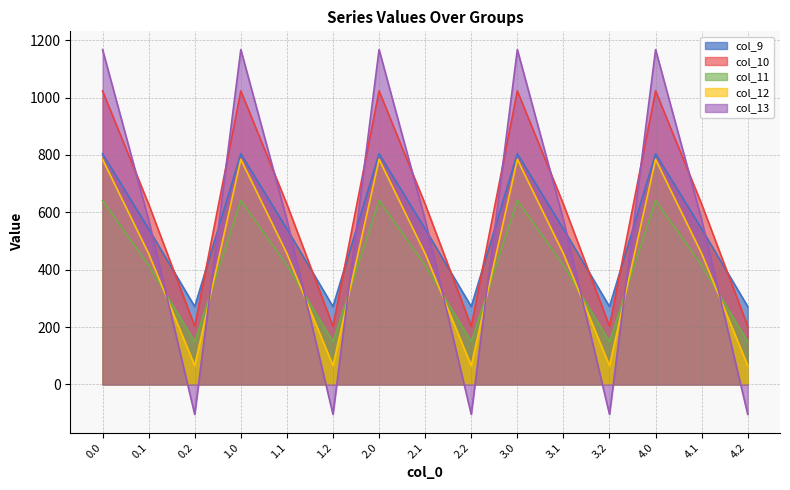

Read the col_10 value at 4.2.

202.5